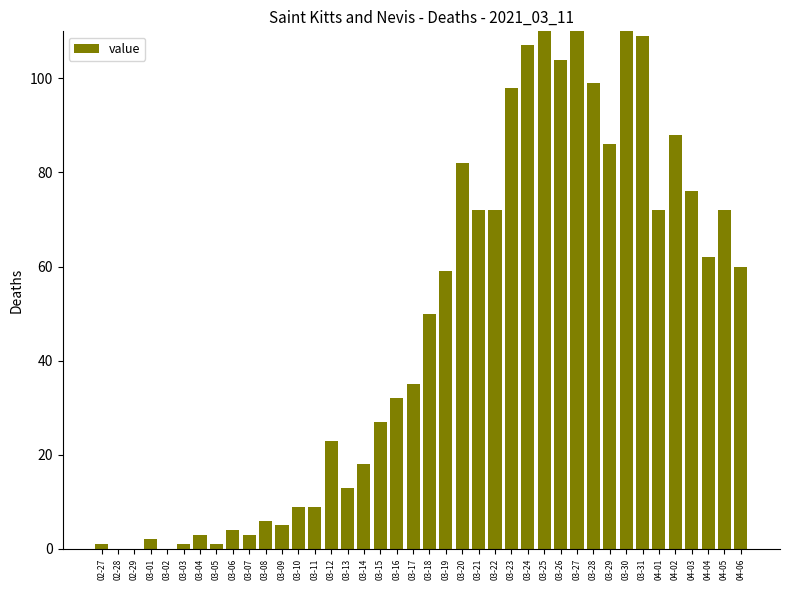

At which category does the chart reach its peak across all series?

03-30